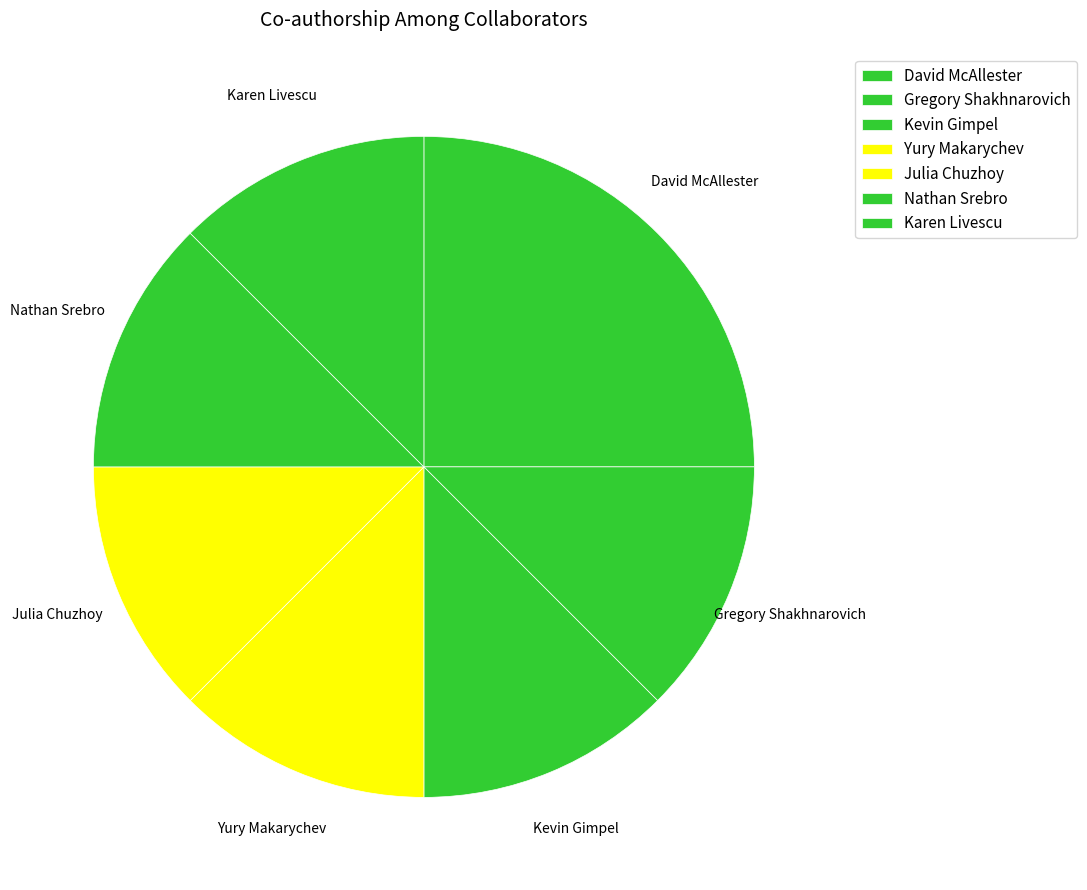

How many segments does this pie chart have?

7